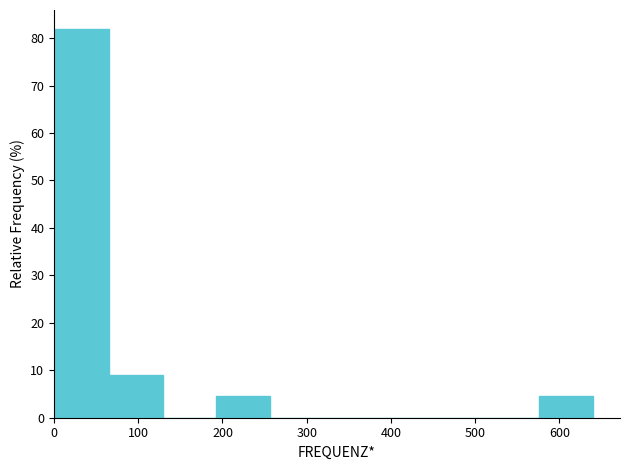

How tall is the bar that spans 0 to 60 on the x-axis? Neither the bar edges nor the heights are printed on the chart, so give them approximately, as read against the axes.

82